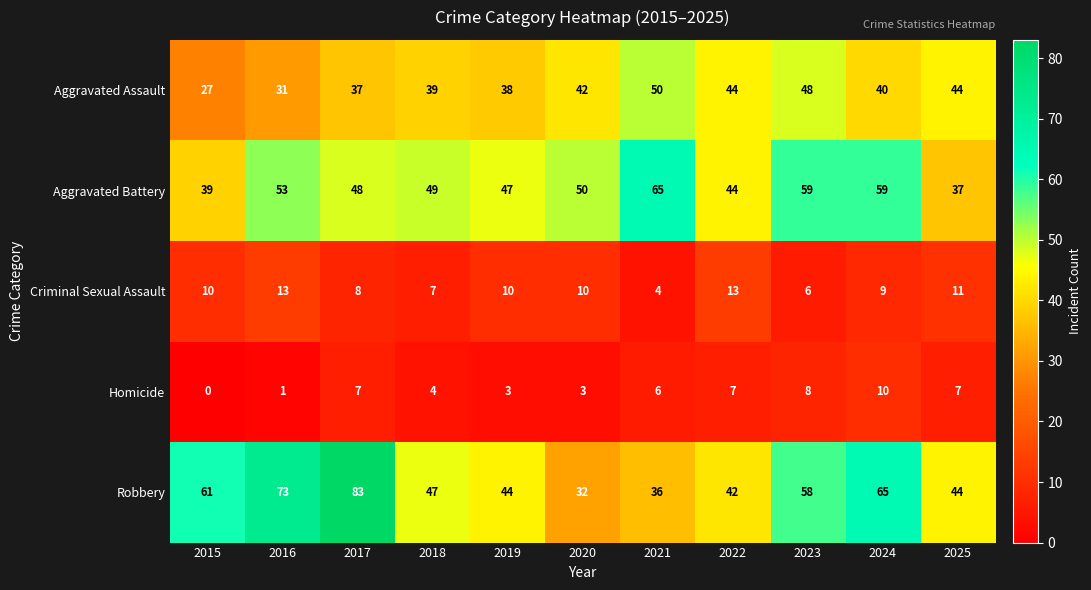

Rank the series at 2021 from lowest to highest value.

Criminal Sexual Assault, Homicide, Robbery, Aggravated Assault, Aggravated Battery